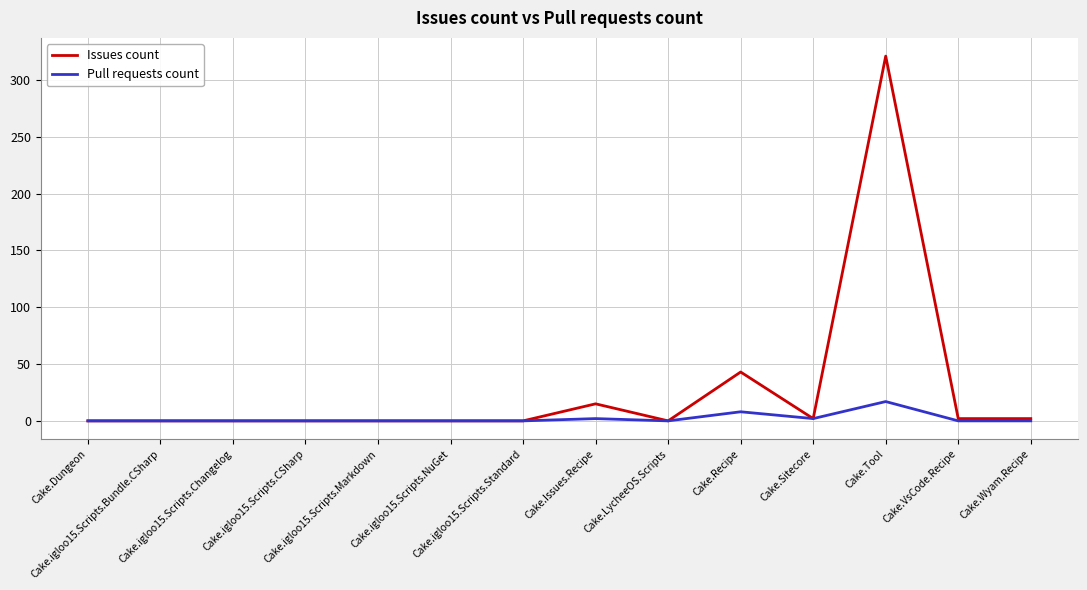

What is the difference between the highest and lowest values at Cake.Wyam.Recipe?

2